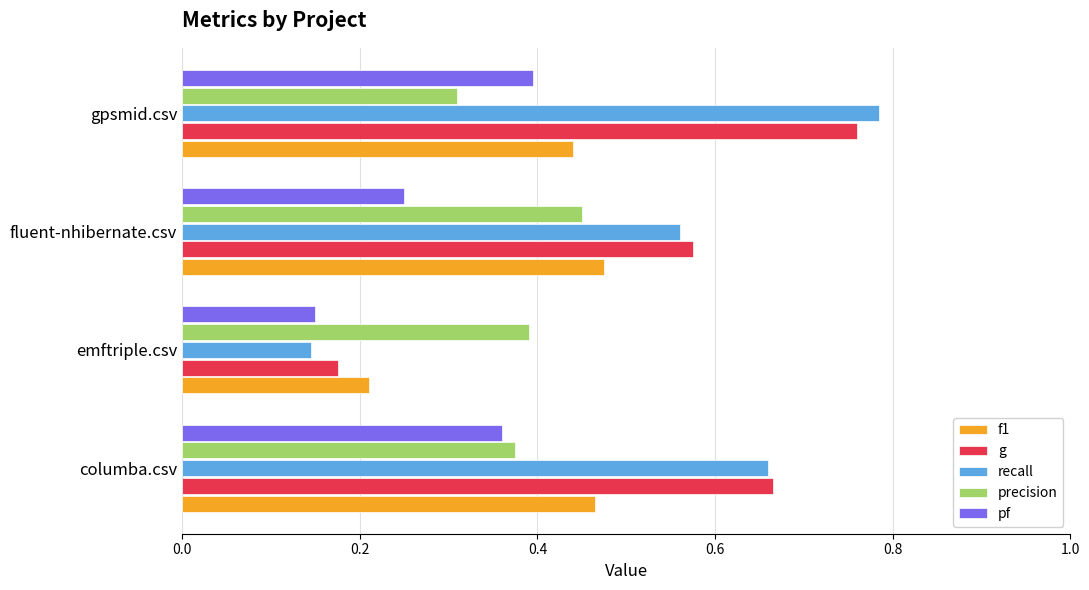

Count the g values in the range 0 to 1.

4